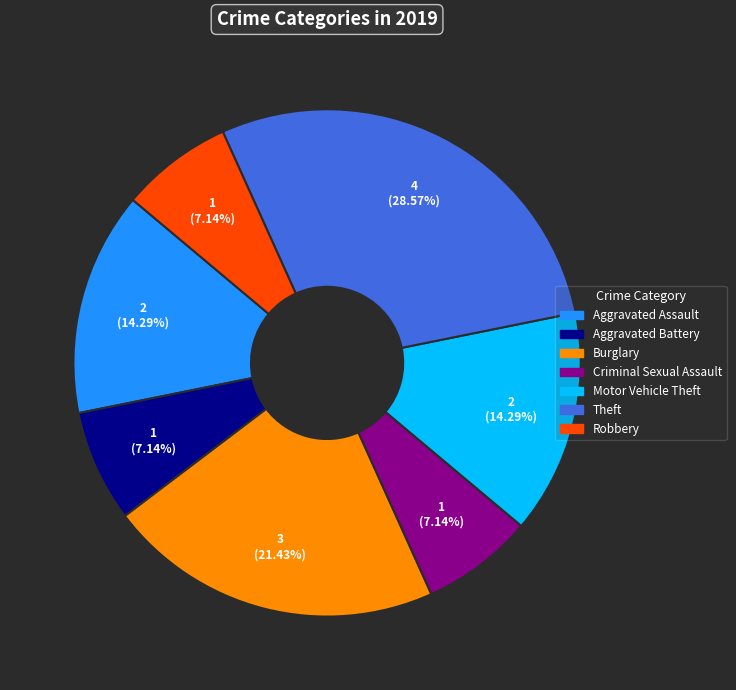

Does any single category account for the majority?

No